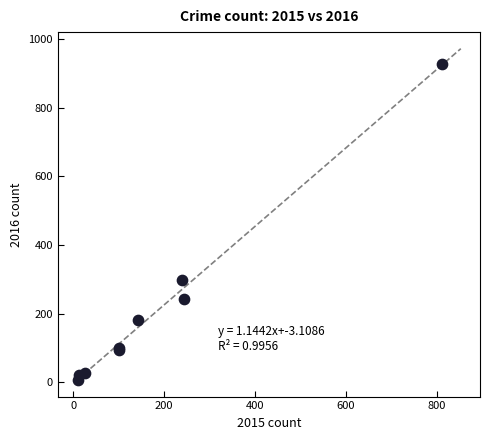

What Y value in the scatter plot is closest to 467?

299